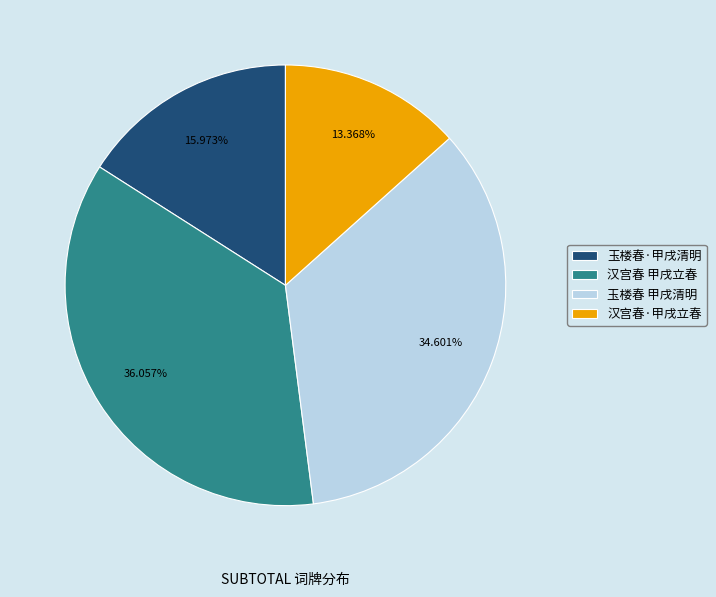

Is the sum of 汉宫春 甲戌立春 and 玉楼春 甲戌清明 greater than half?

Yes